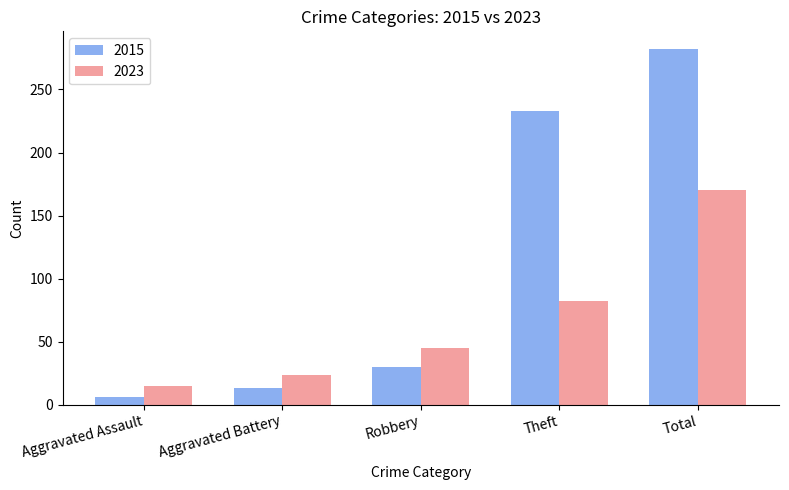

What is the difference between the 2015 values at Total and Robbery?

252